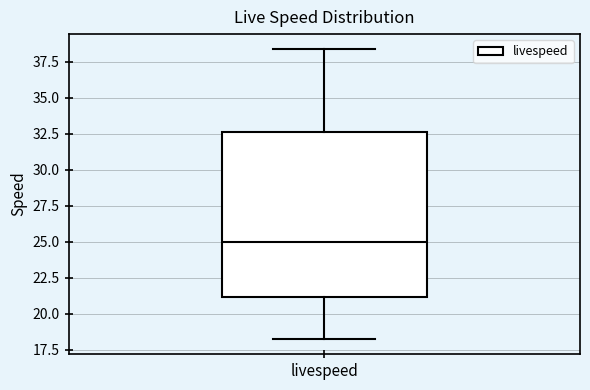

Transcribe this box plot: give where the median line is, the range the box spans, and where the two whiskers end, as read against the y-axis. The values are not printed on the chart, so give them approximately, as read against the axis.

median 25.0, box 21.0 to 32.5, whiskers 18.0 to 38.5